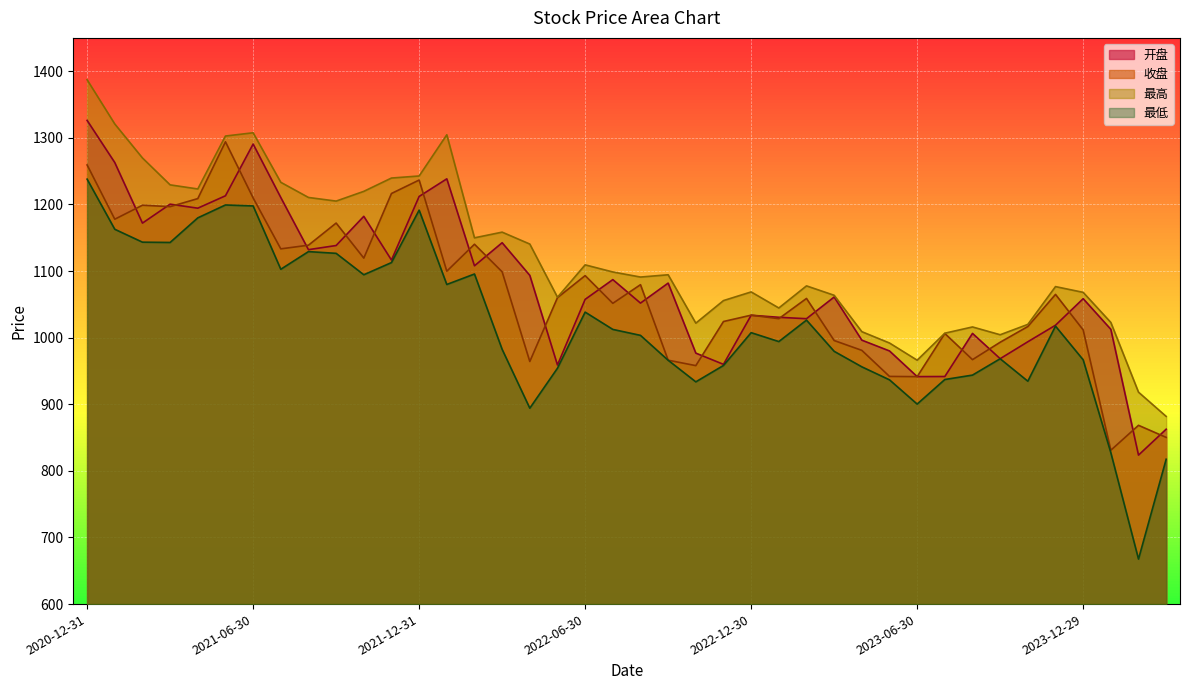

What is the highest value of the 最低 series?

1237.9